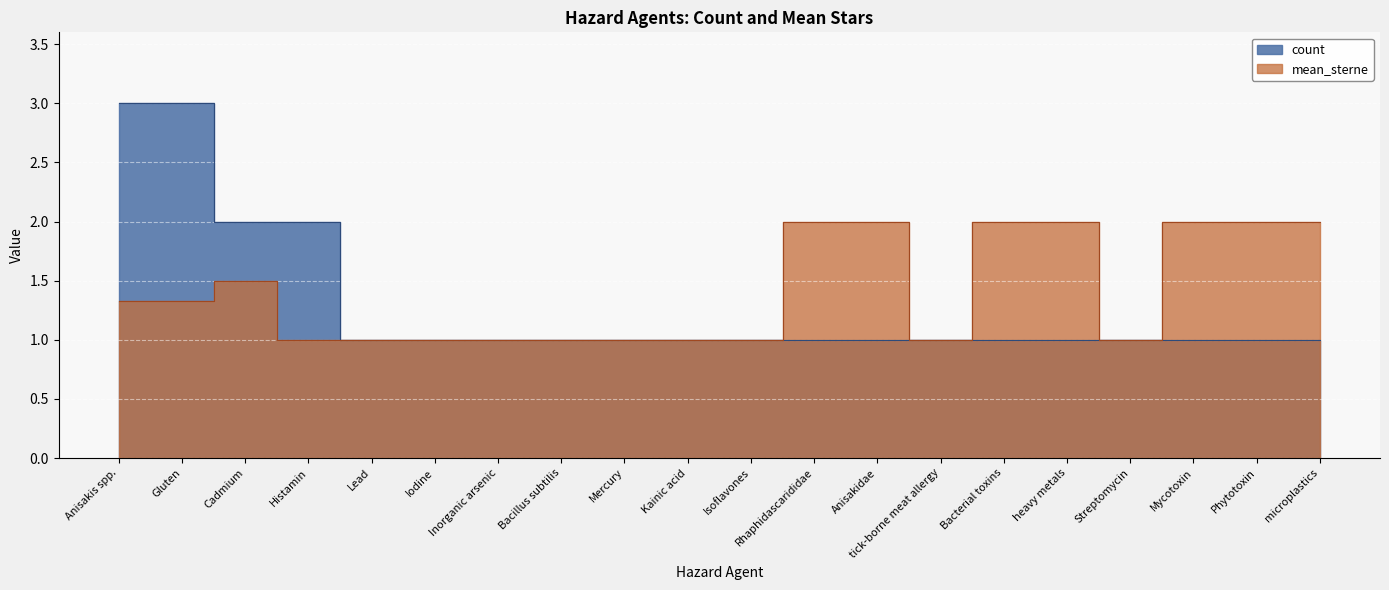

Is the value of mean_sterne at Anisakidae greater than the value of count at Rhaphidascarididae?

Yes